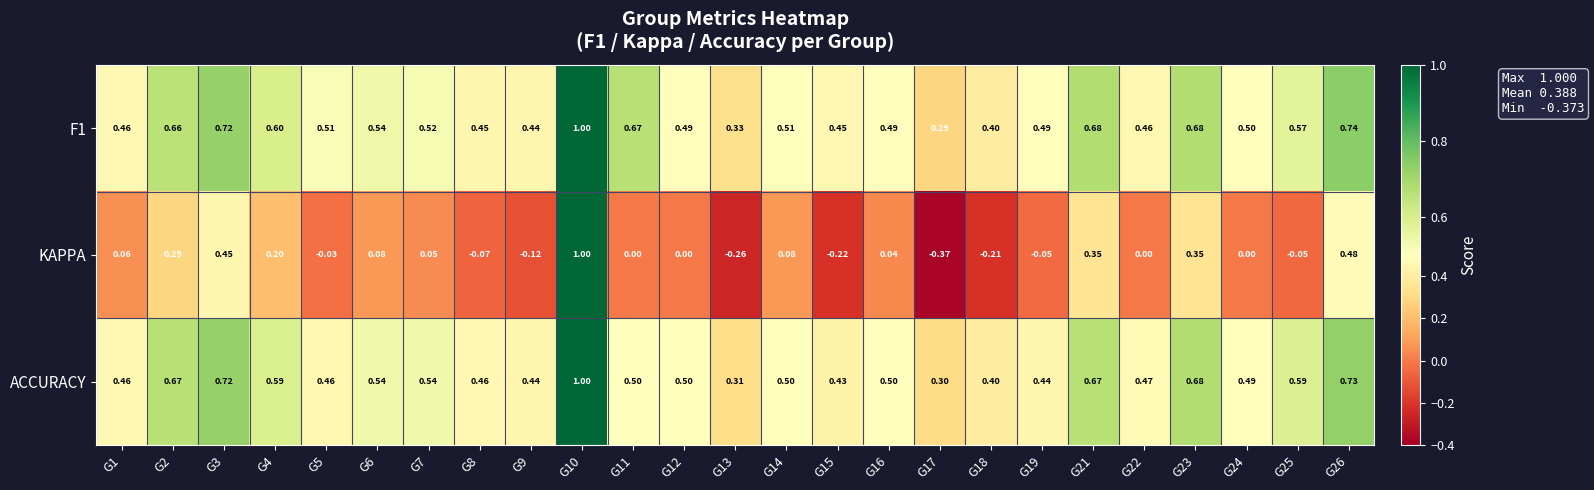

Is the value of ACCURACY at G8 greater than the value of KAPPA at G19?

Yes